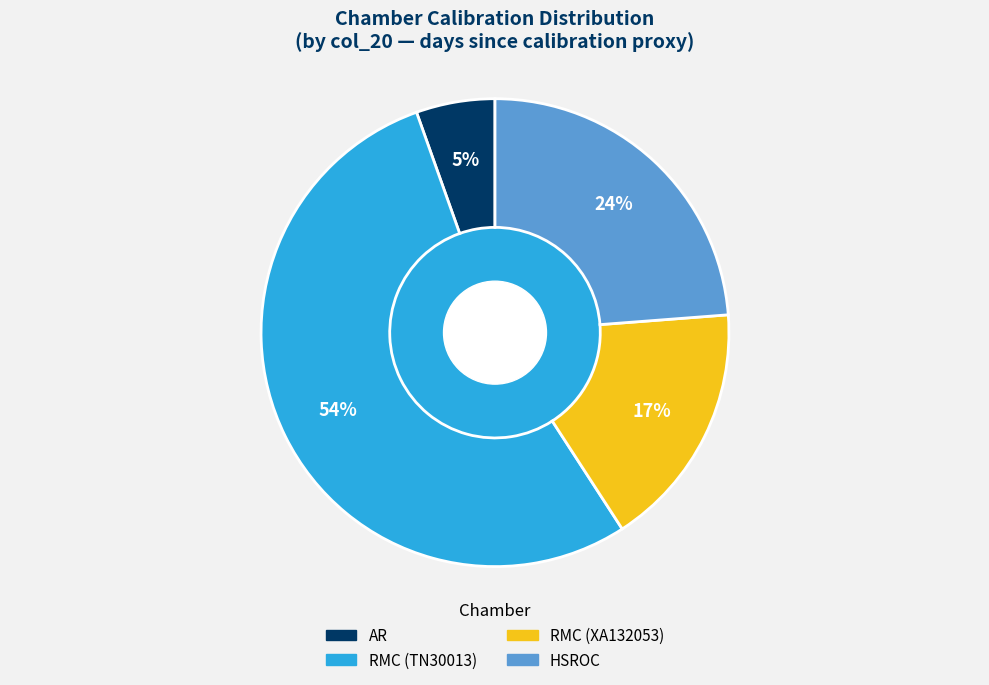

Is there a majority slice in this chart?

Yes